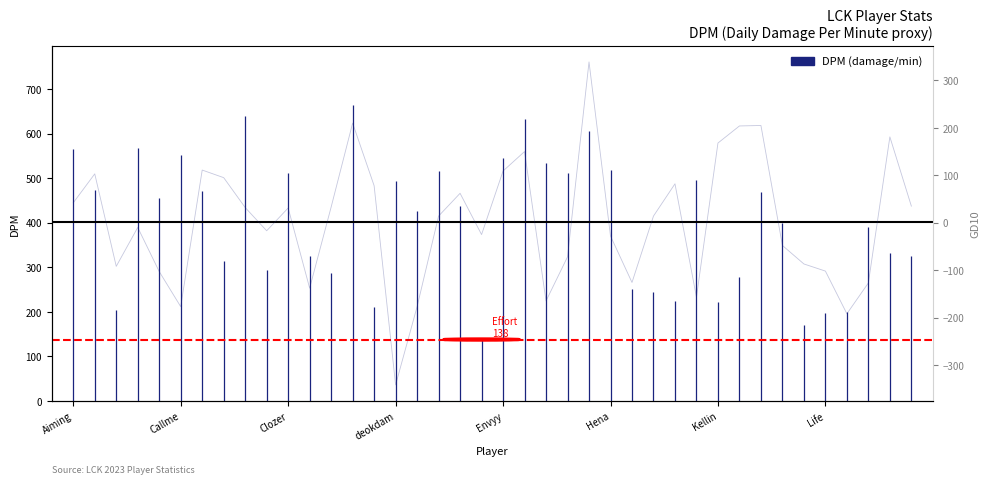

Where does the data first go above 14?

Aiming